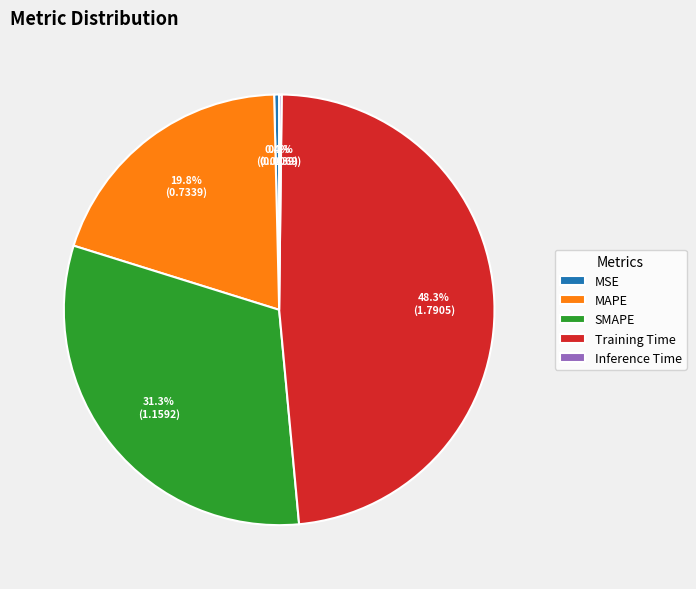

Is there a majority slice in this chart?

No